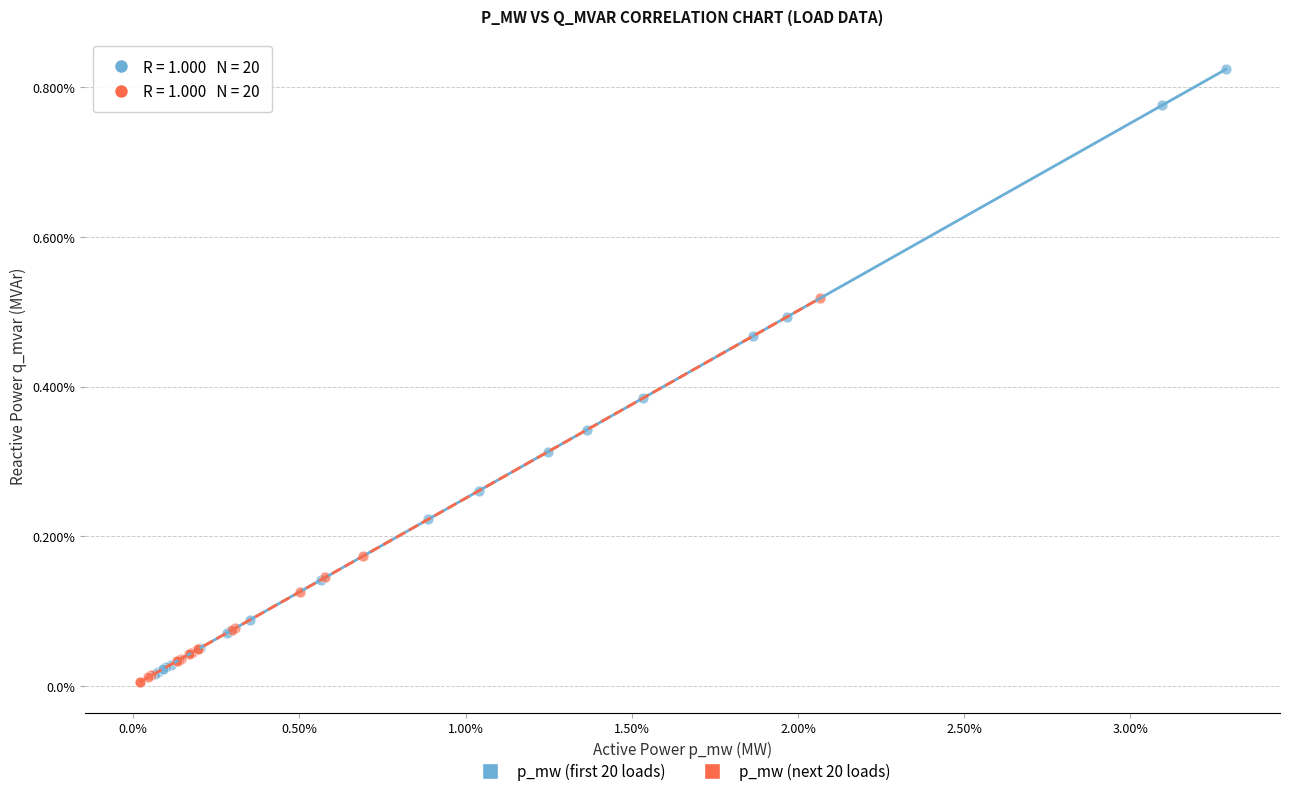

What are all the series names shown in the legend?

p_mw (first 20 loads), p_mw (next 20 loads)